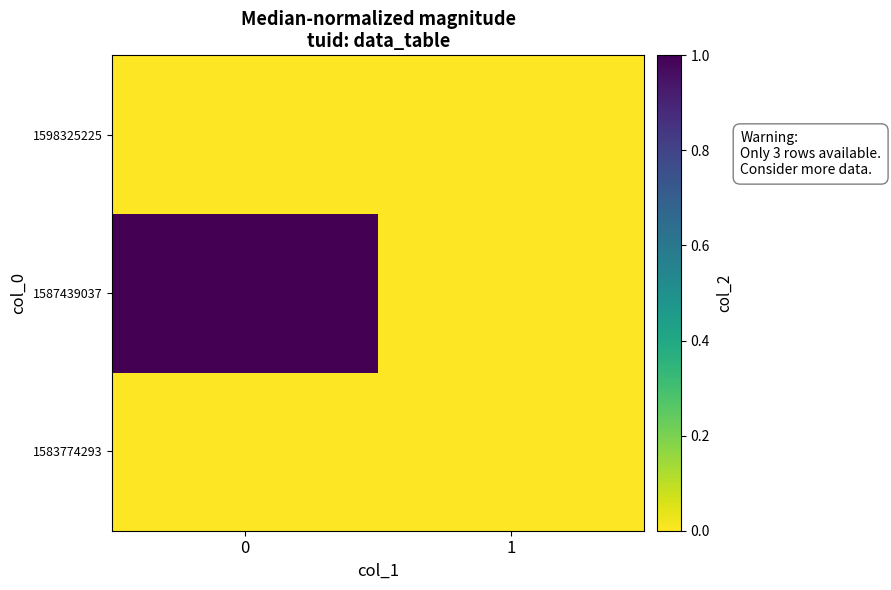

Which series has the largest range (max minus min)?

1587439037